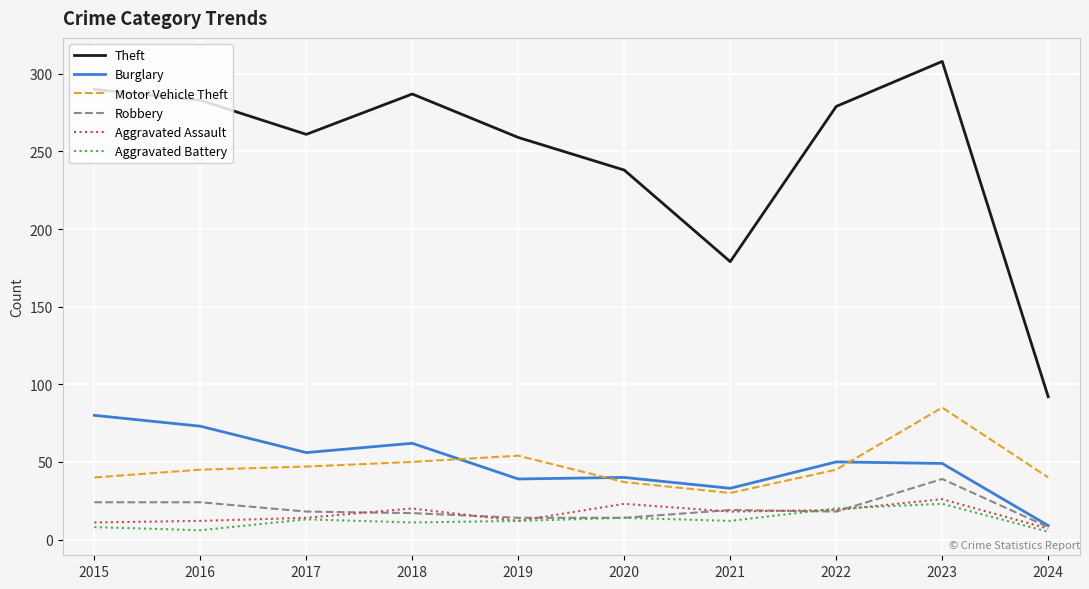

What is the difference between the Aggravated Battery values at 2018 and 2024?

6